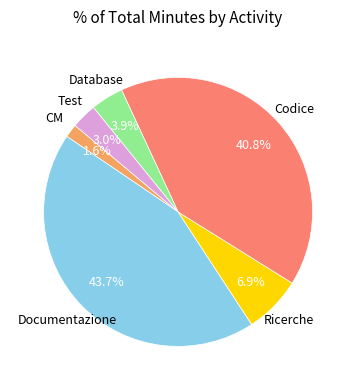

Is there any slice that represents more than half of the pie?

No